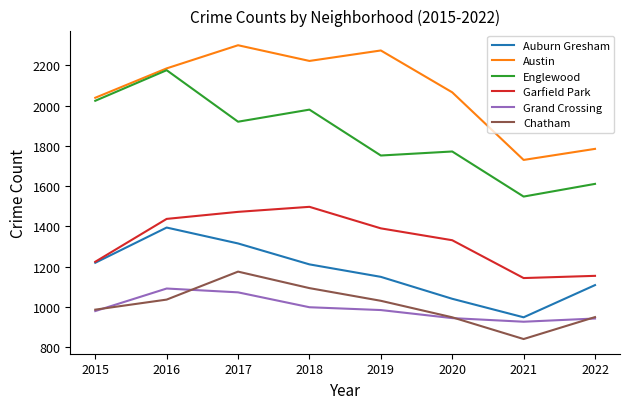

Rank the series by their maximum value, from highest to lowest.

Austin, Englewood, Garfield Park, Auburn Gresham, Chatham, Grand Crossing